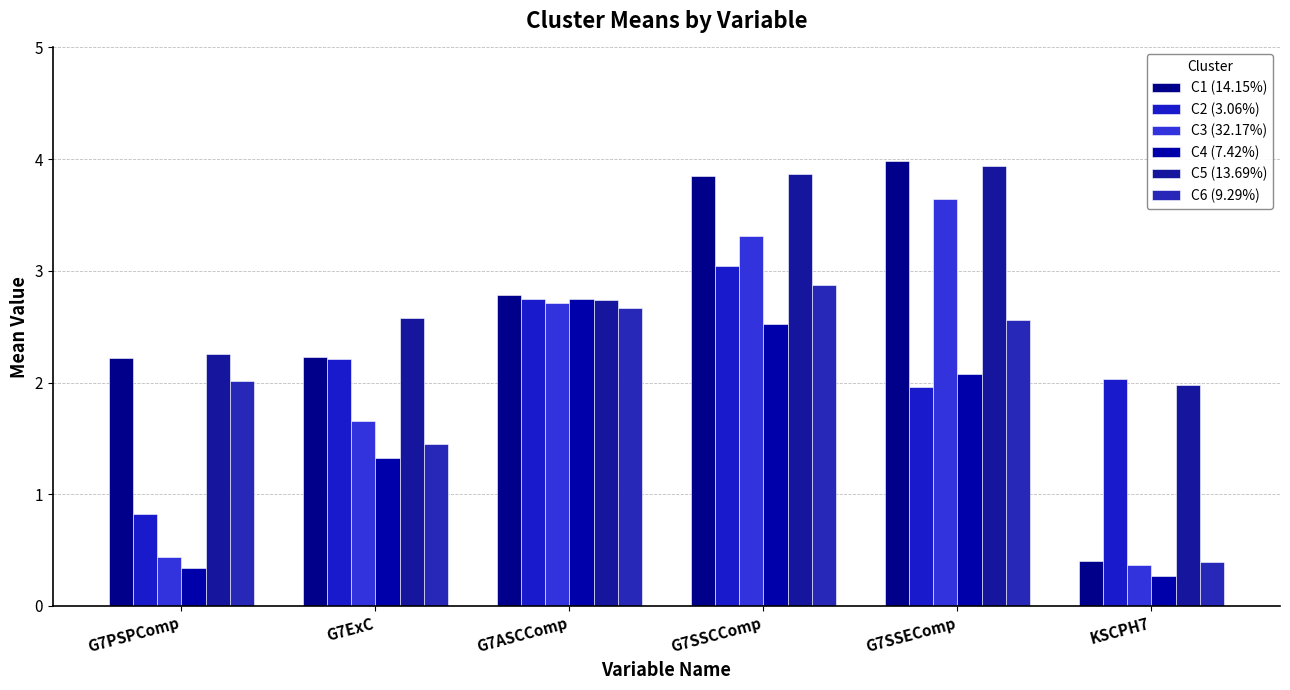

How many distinct data groups are displayed?

6